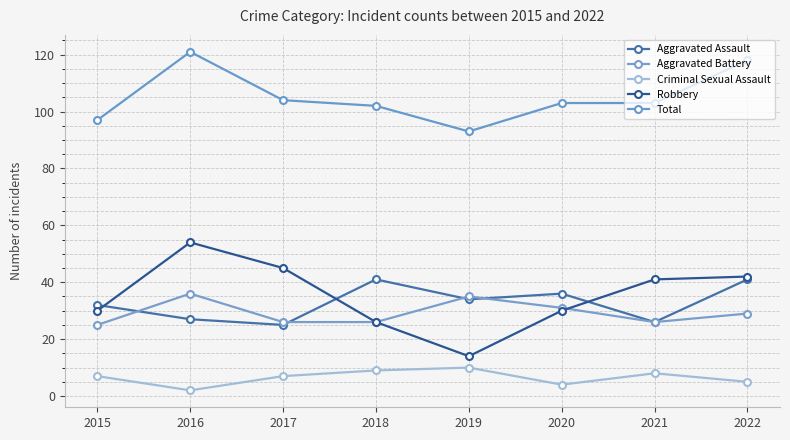

The Aggravated Battery series shows 6 at 2021. True or false?

False